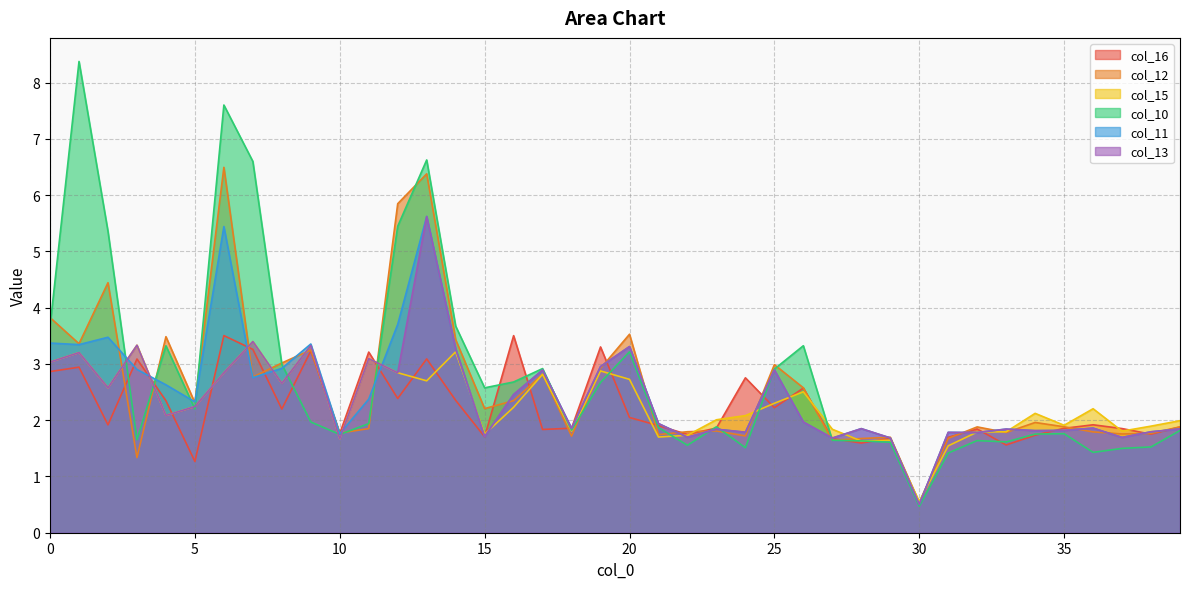

How many values in the col_16 series are below 1?

1